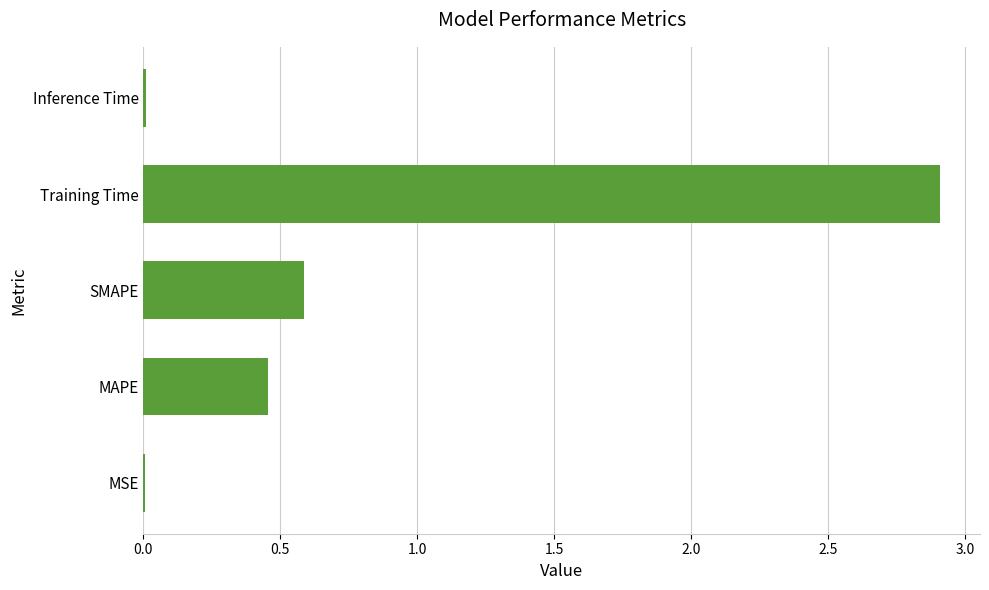

The chart shows a value of 0.6 at SMAPE. True or false?

True